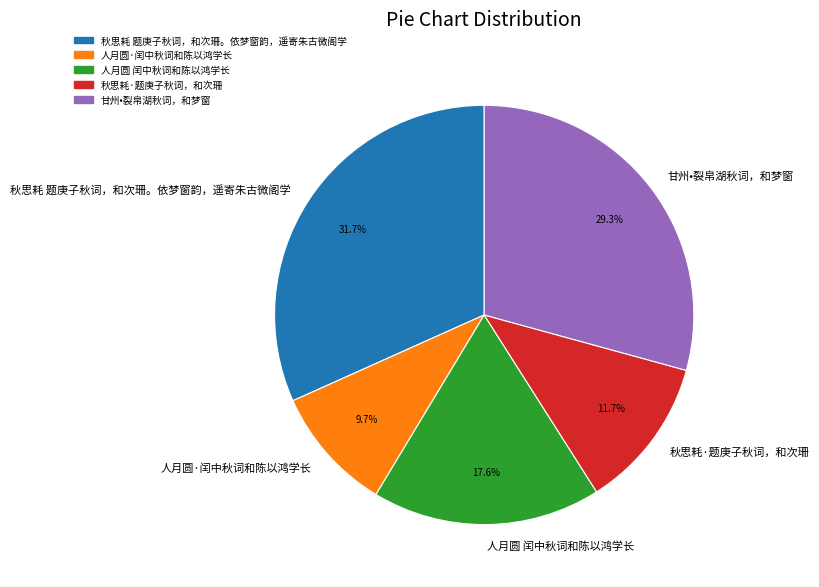

Is 人月圆 闰中秋词和陈以鸿学长 the majority of the pie?

No